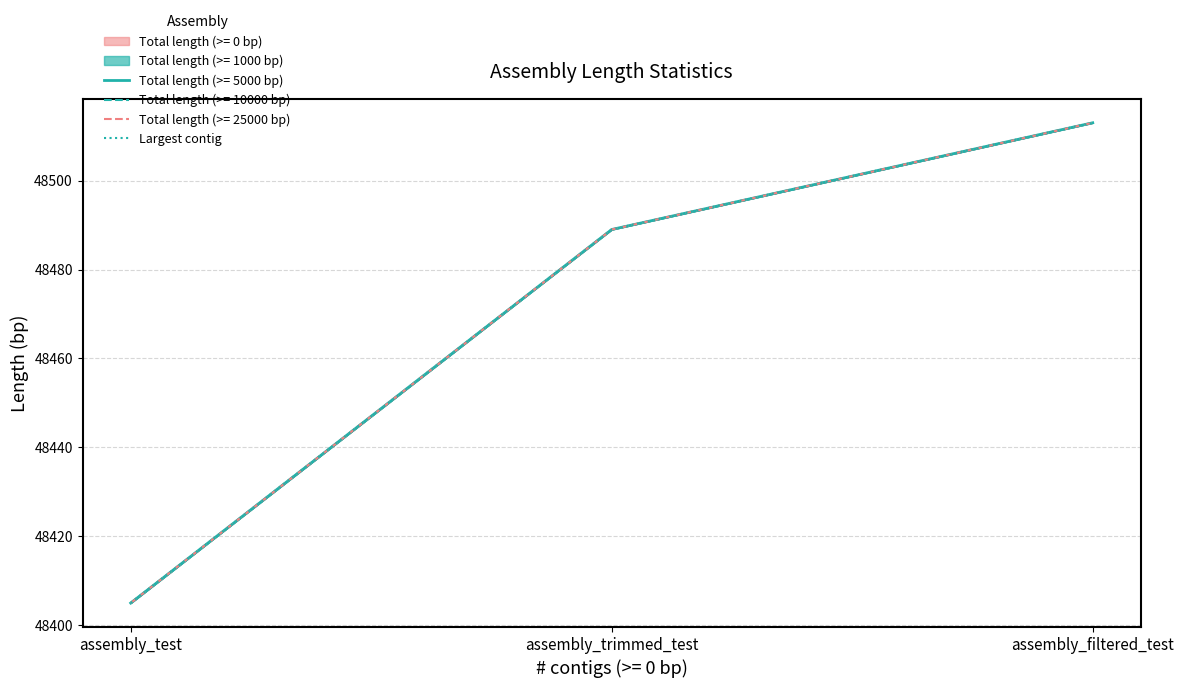

What is the change in value from assembly_test to assembly_trimmed_test?

+84